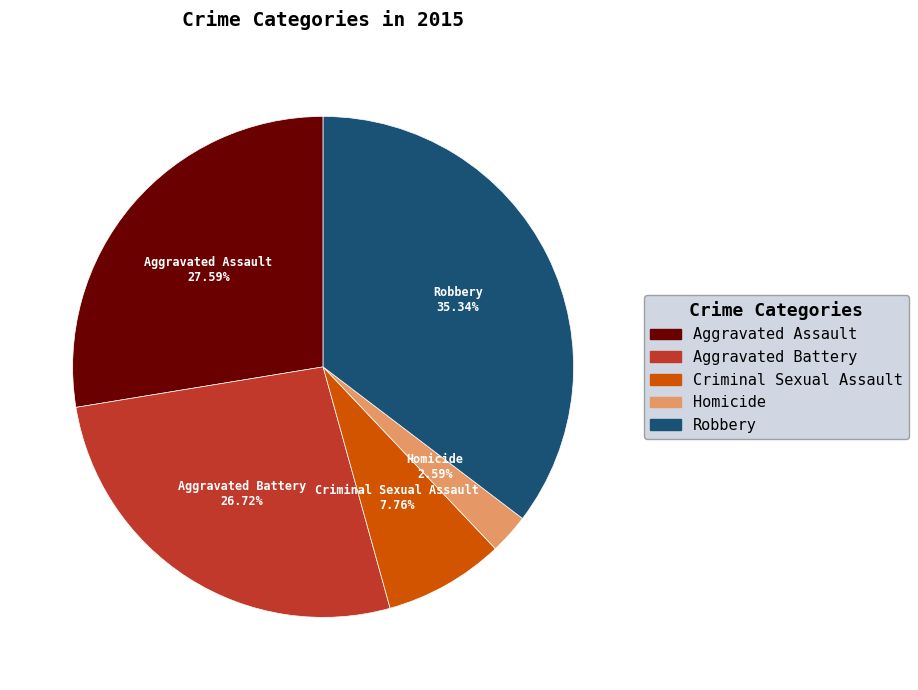

What is the ratio of the value at Aggravated Battery to the value at Homicide?

10.3